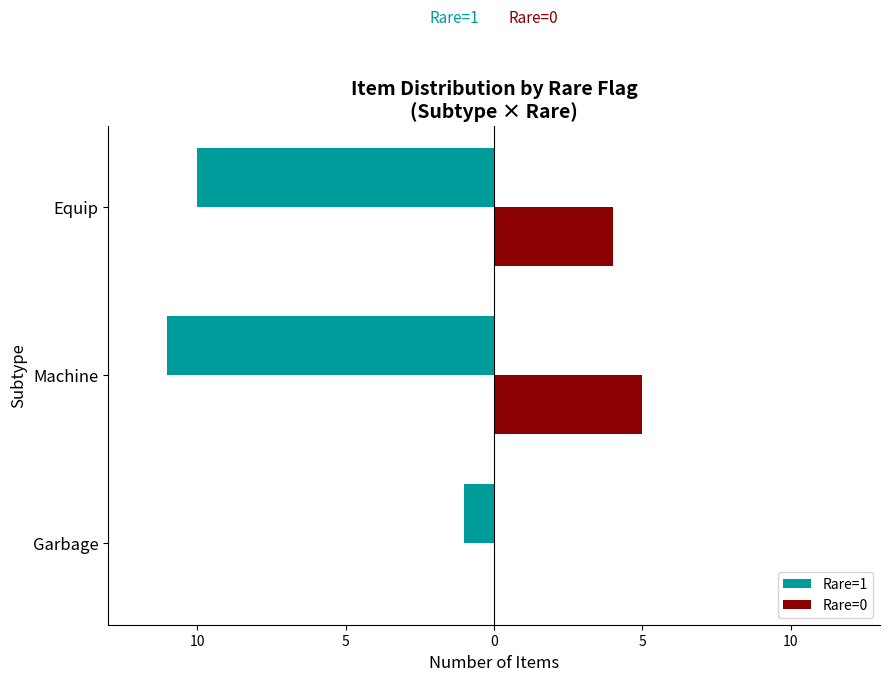

Reading right to left, what are all the values shown in this chart?

Rare=1: -10	-11	-1
Rare=0: 4	5	0